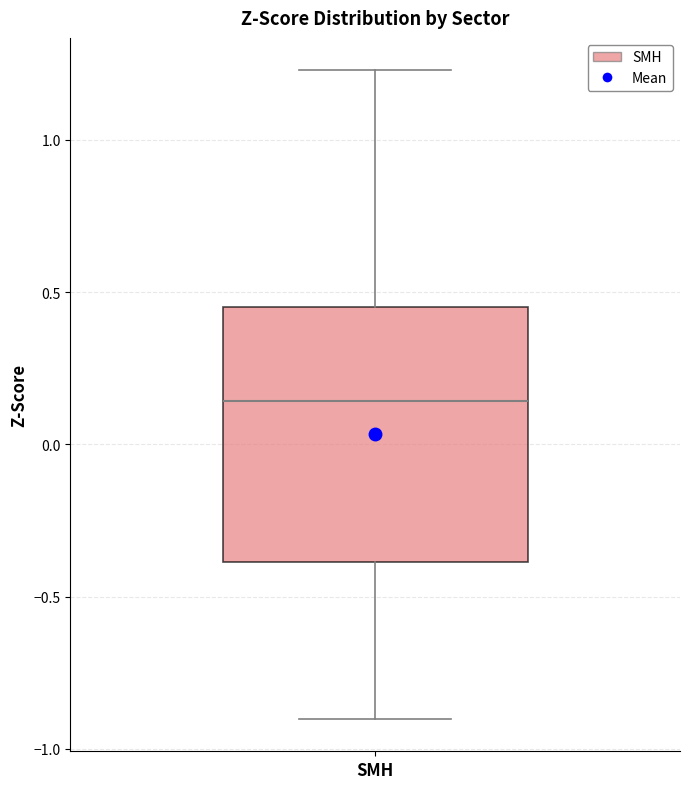

Where is the lower edge of the box for SMH on the y-axis? The values are not printed on the chart, so give them approximately, as read against the axis.

-0.40